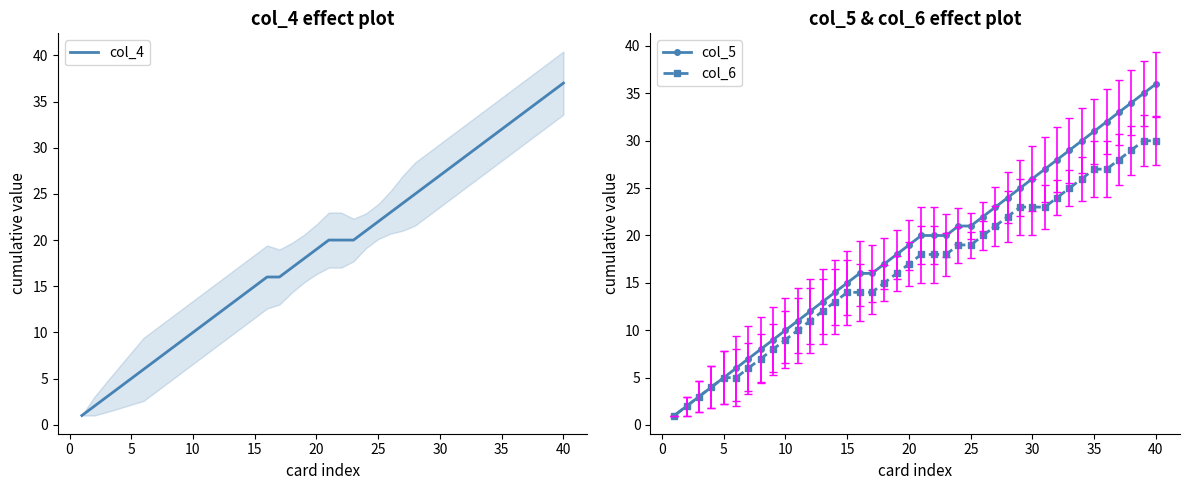

The value of col_4 at 5 is 7. True or false?

False